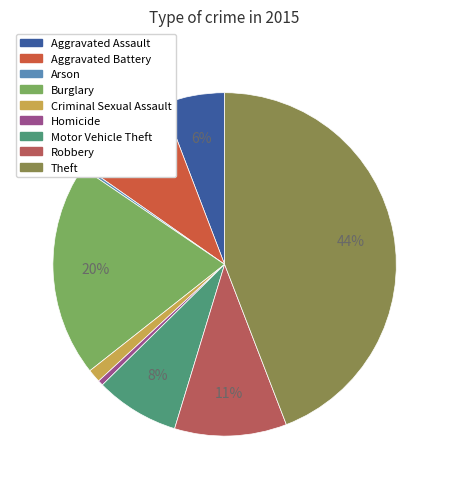

What percentage is NOT represented by Aggravated Assault?

94.2%